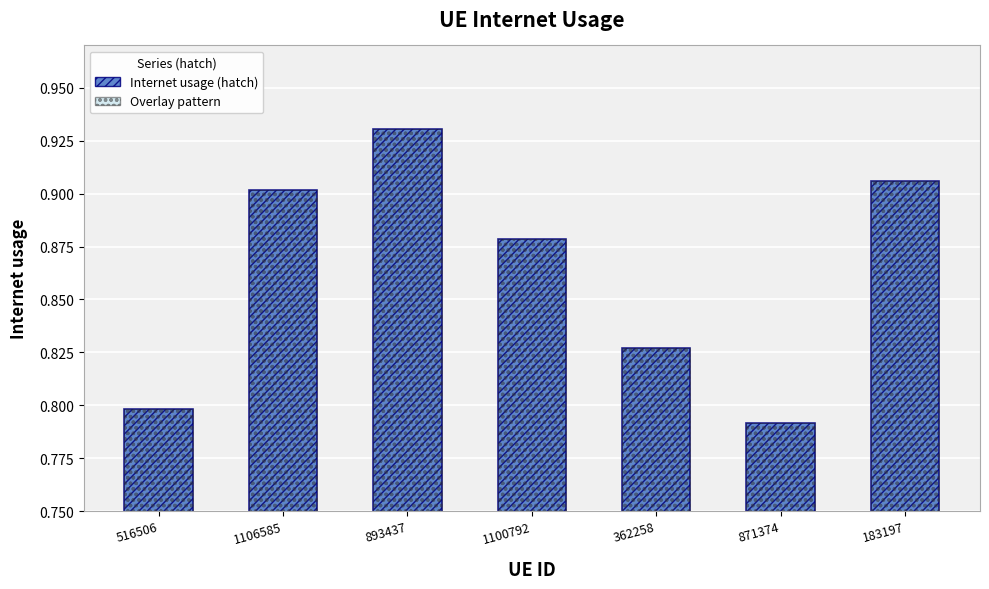

Is it true that the value at 871374 is 0.8?

True